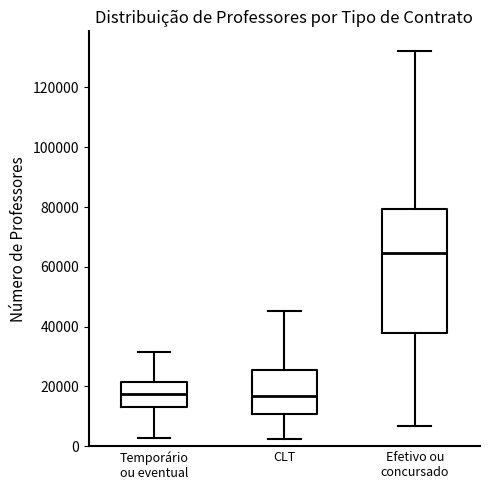

Comparing the boxes themselves (not the whiskers), which one is the tallest?

Efetivo ou concursado